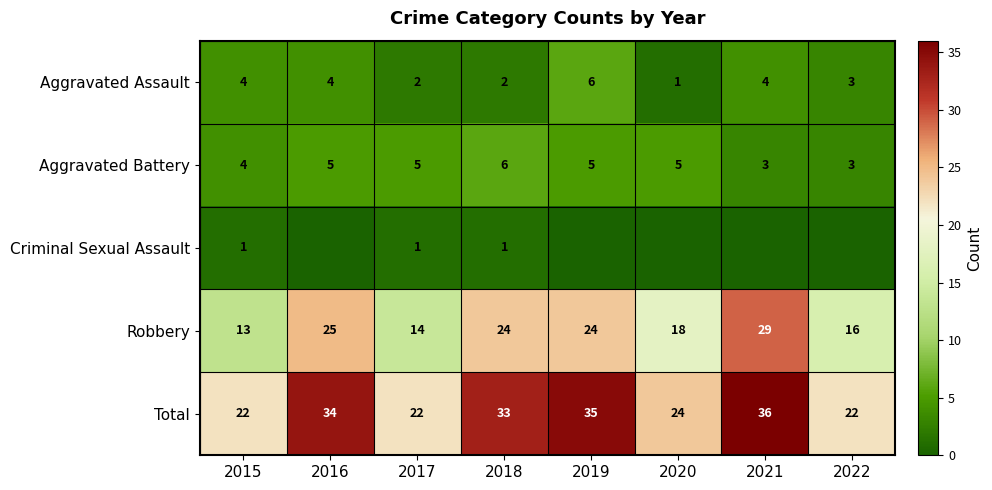

What is the spread (max minus min) of values at 2017?

21